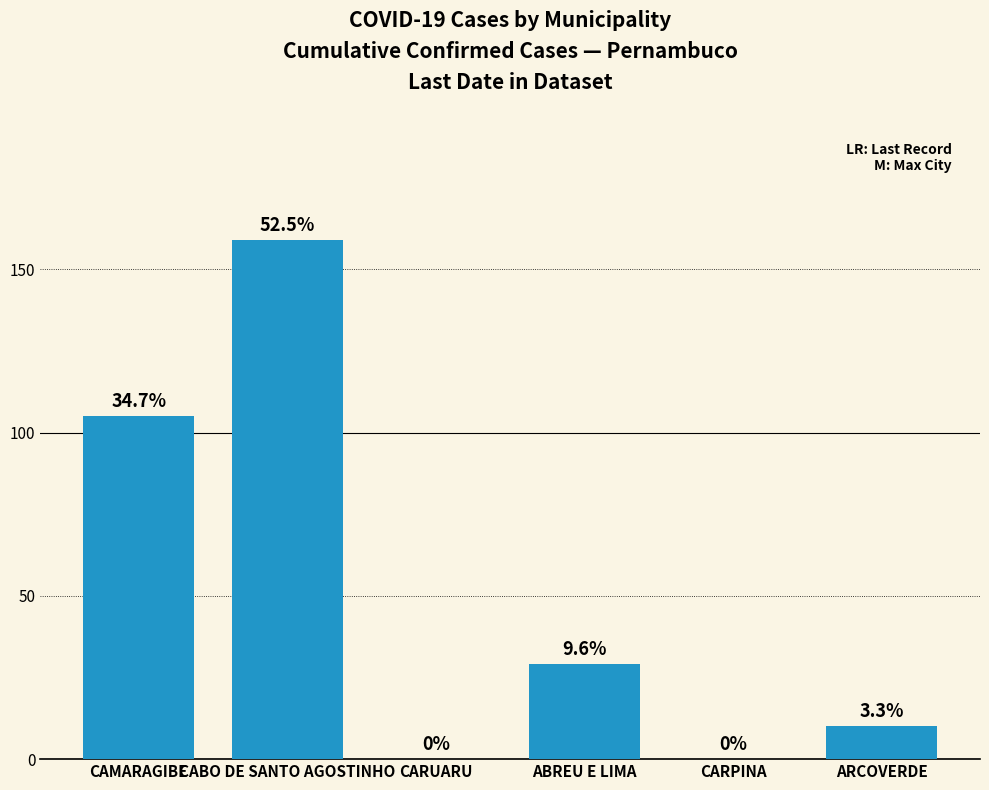

Reading left to right, what are all the values shown in this chart?

CAMARAGIBE=105	CABO DE SANTO AGOSTINHO=159	CARUARU=0	ABREU E LIMA=29	CARPINA=0	ARCOVERDE=10